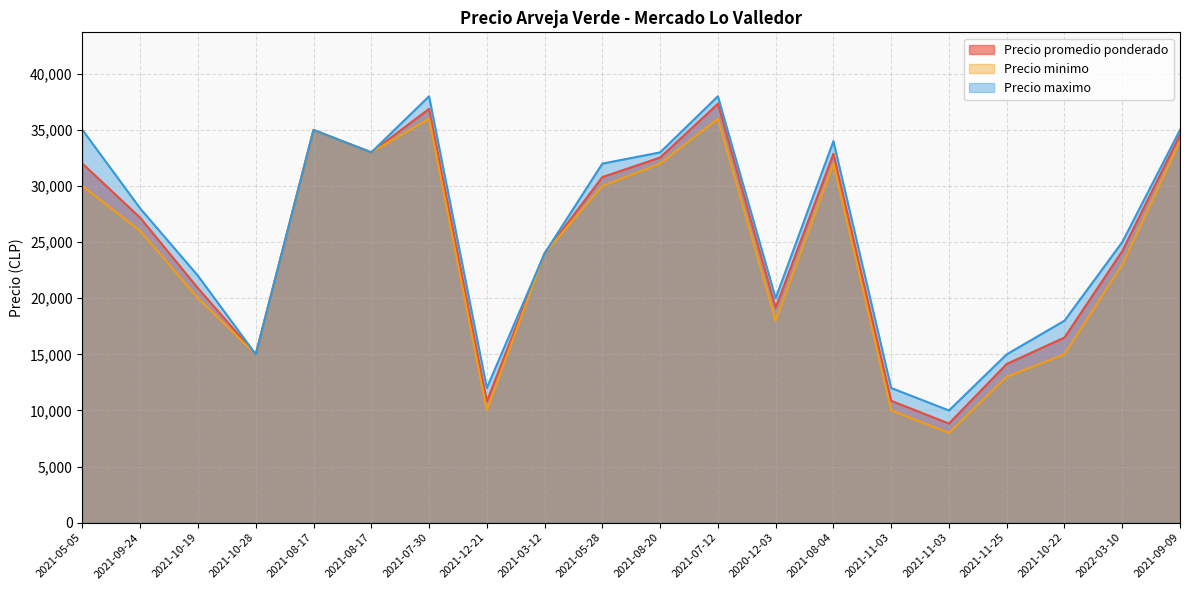

Reading right to left, transcribe all the data shown in this chart.

Precio promedio ponderado: 2021-09-09=34571	2022-03-10=24200	2021-10-22=16500	2021-11-25=14143	2021-11-03=8833	2021-11-03=10857	2021-08-04=32878	2020-12-03=19150	2021-07-12=37333	2021-08-20=32540	2021-05-28=30800	2021-03-12=24000	2021-12-21=10800	2021-07-30=36878	2021-08-17=33000	2021-08-17=35000	2021-10-28=15000	2021-10-19=20889	2021-09-24=27172	2021-05-05=32000
Precio minimo: 2021-09-09=34000	2022-03-10=23000	2021-10-22=15000	2021-11-25=13000	2021-11-03=8000	2021-11-03=10000	2021-08-04=32000	2020-12-03=18000	2021-07-12=36000	2021-08-20=32000	2021-05-28=30000	2021-03-12=24000	2021-12-21=10000	2021-07-30=36000	2021-08-17=33000	2021-08-17=35000	2021-10-28=15000	2021-10-19=20000	2021-09-24=26000	2021-05-05=30000
Precio maximo: 2021-09-09=35000	2022-03-10=25000	2021-10-22=18000	2021-11-25=15000	2021-11-03=10000	2021-11-03=12000	2021-08-04=34000	2020-12-03=20000	2021-07-12=38000	2021-08-20=33000	2021-05-28=32000	2021-03-12=24000	2021-12-21=12000	2021-07-30=38000	2021-08-17=33000	2021-08-17=35000	2021-10-28=15000	2021-10-19=22000	2021-09-24=28000	2021-05-05=35000